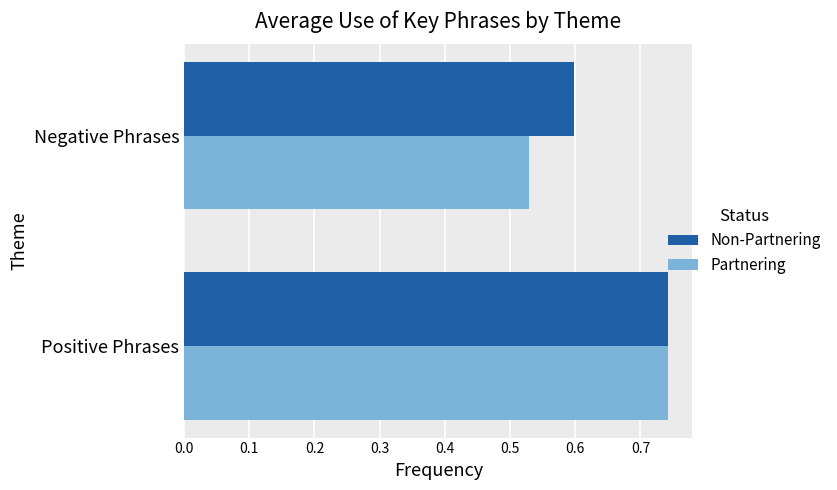

List the labels in order of Partnering value, smallest first.

Negative Phrases, Positive Phrases